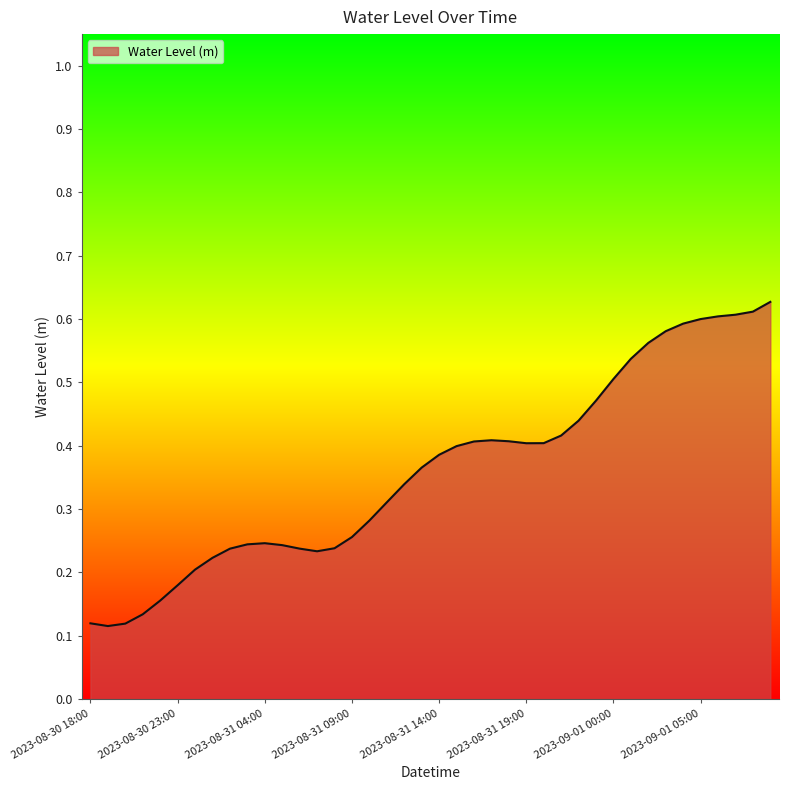

Is this an area chart (filled region under the line)?

Yes